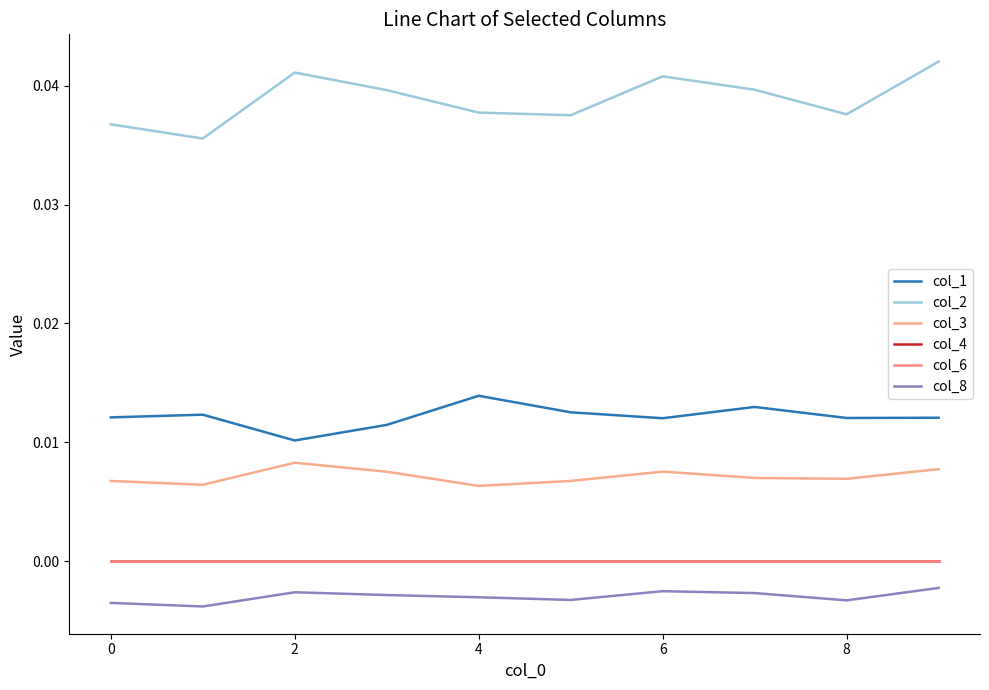

In col_3, how many points are lower than both neighbors (excluding endpoints)?

3